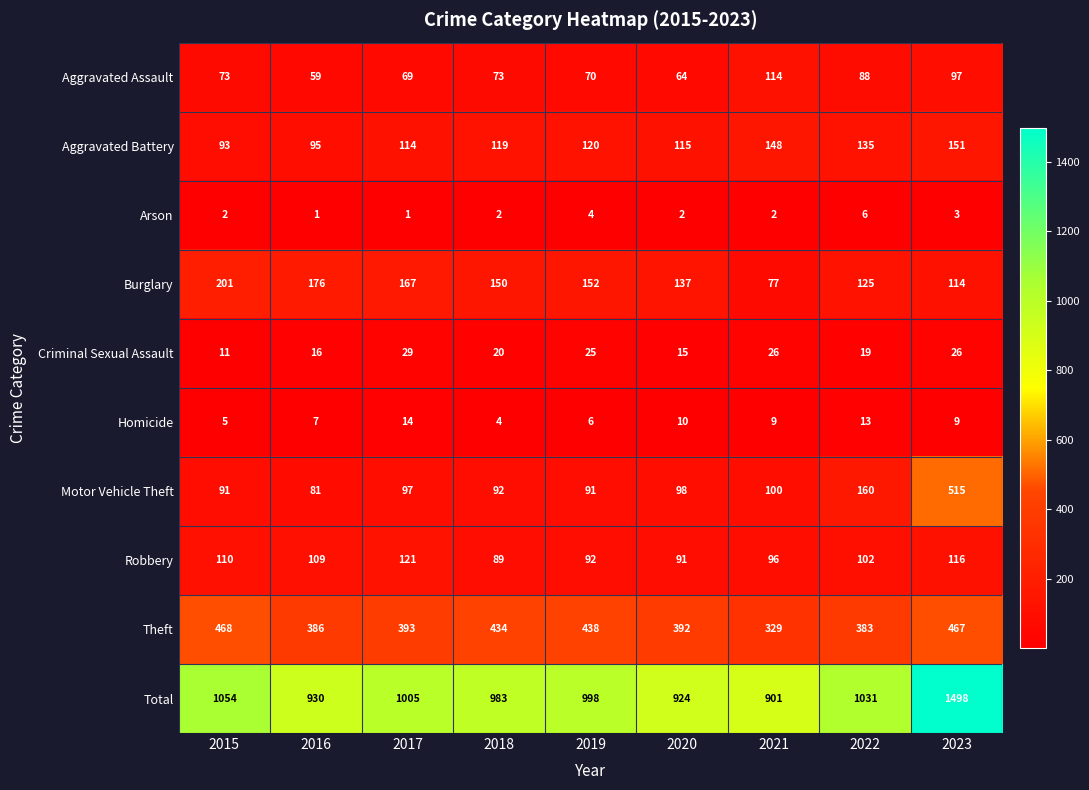

Which series has the largest total across all categories?

Total